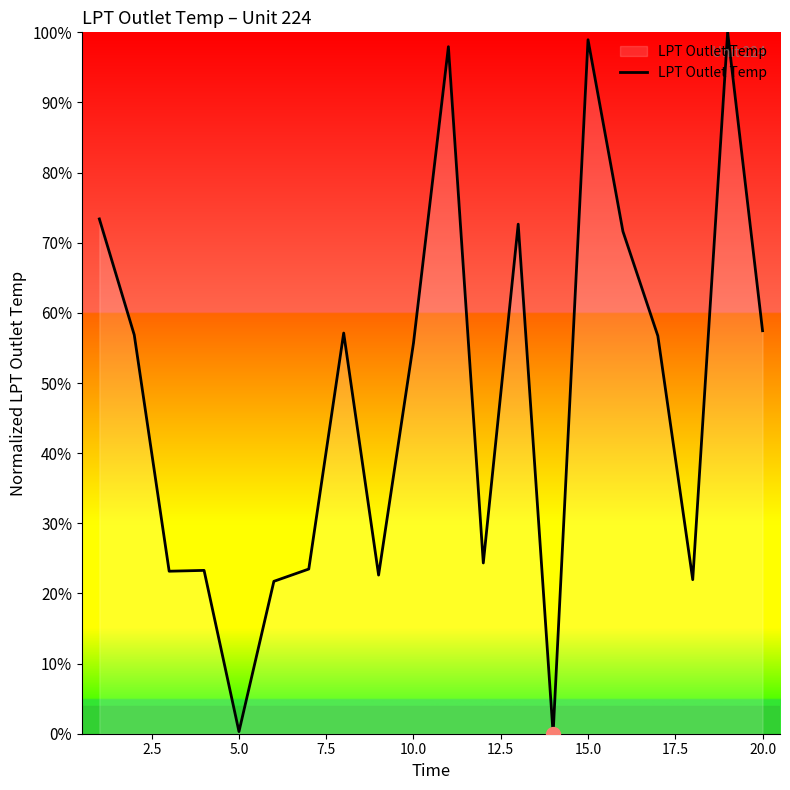

How many series are shown in this chart?

1